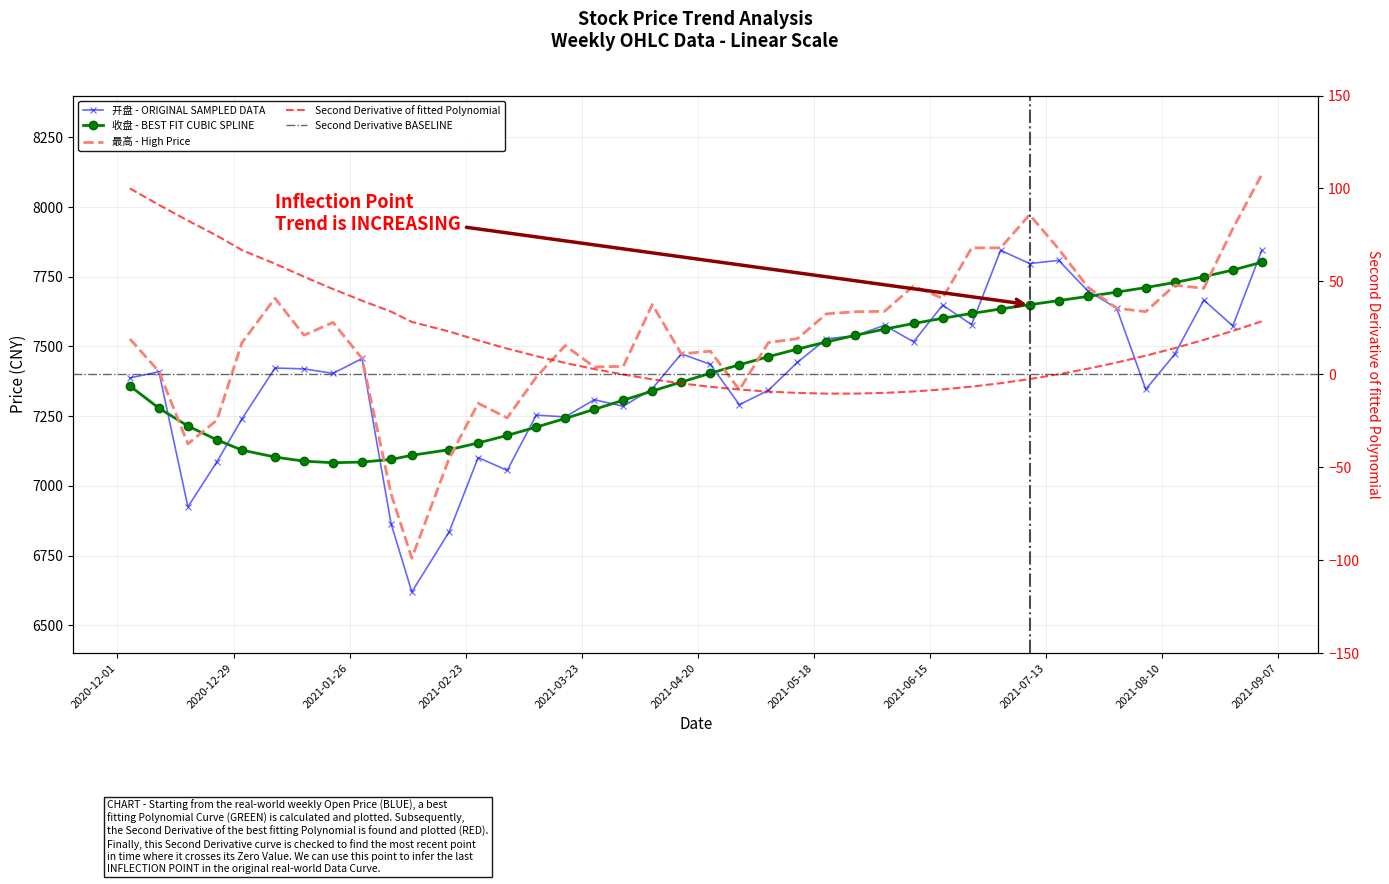

True or false: 开盘 has a value of 7527.1 at 2021-05-21.

True